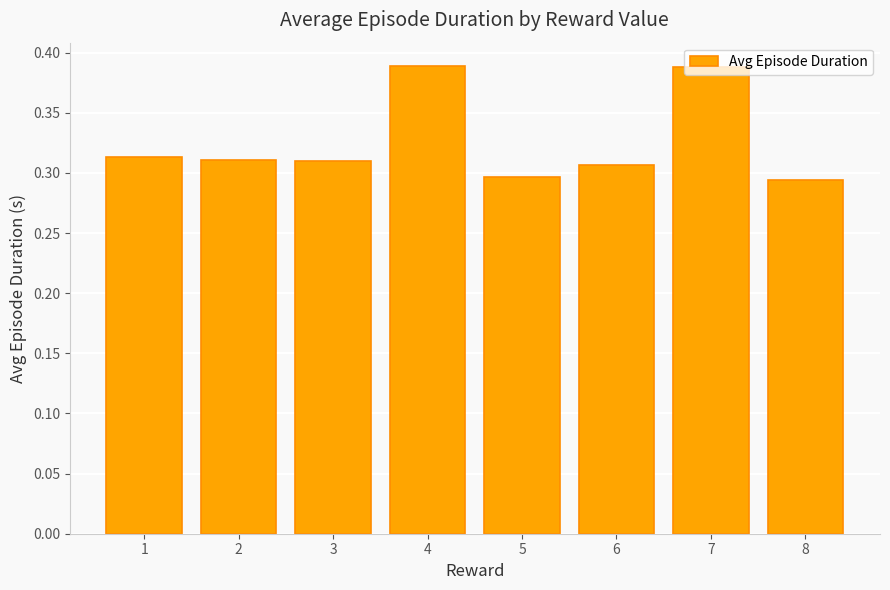

How many bars are there in total?

8